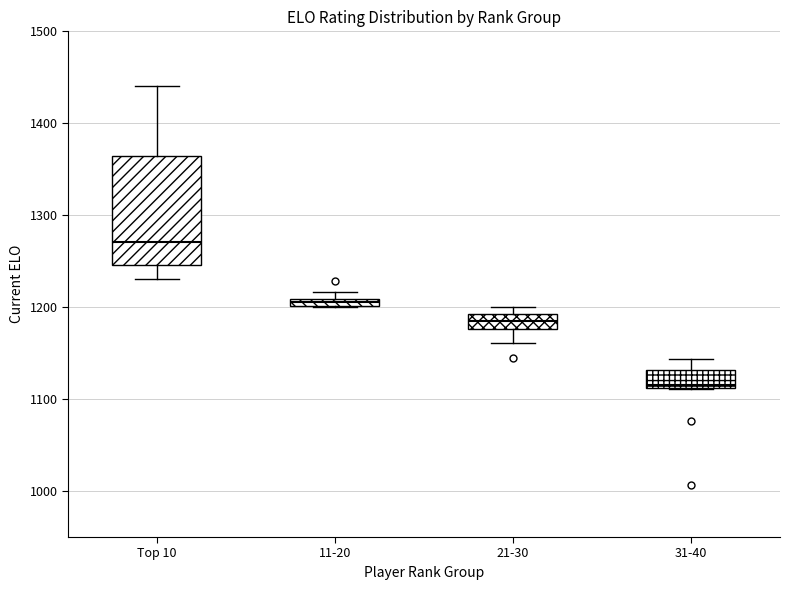

Which box's median line is the highest?

Top 10